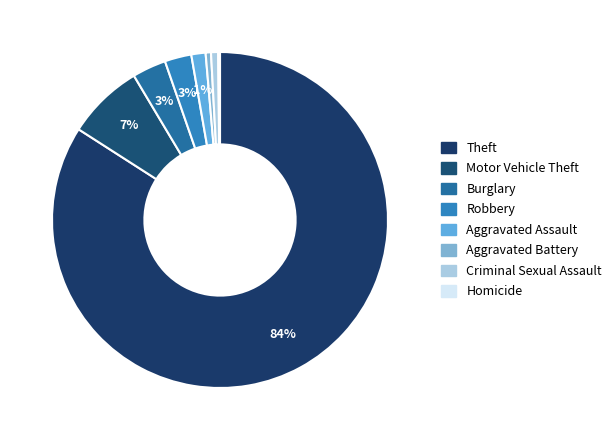

What is the largest slice in the pie chart?

Theft